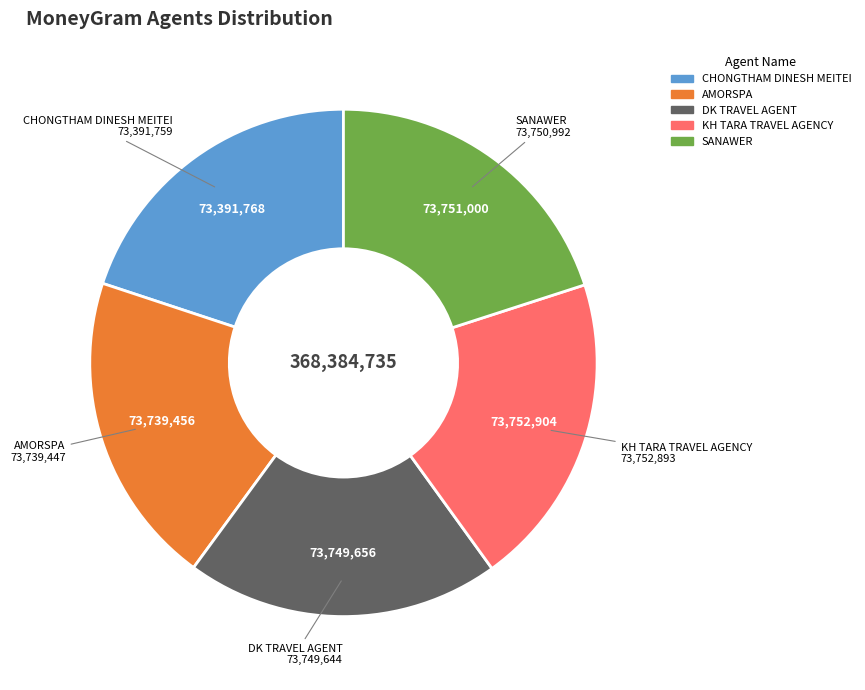

Count the number of slices in the pie.

5